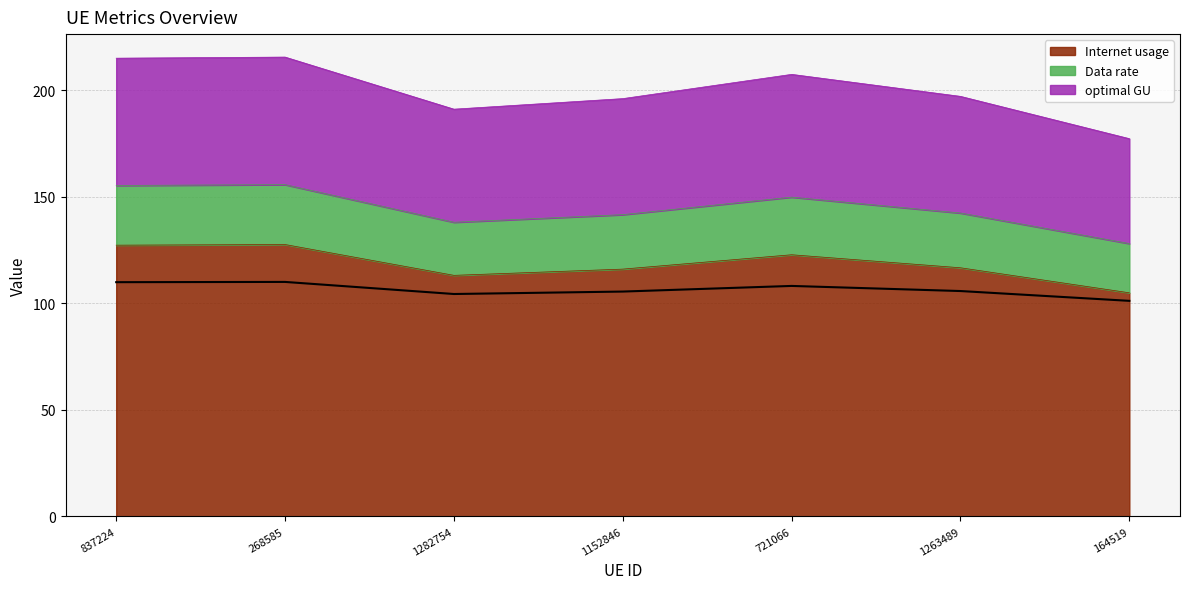

How many interior local peaks does the Internet usage series have?

2